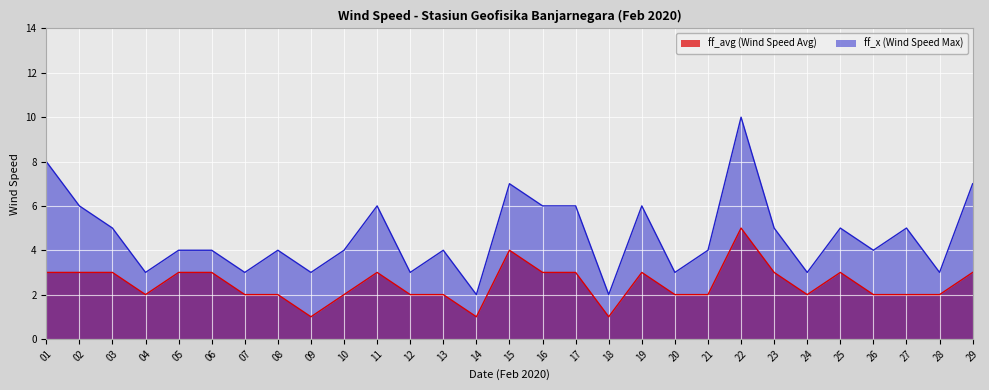

How many lines are shown in the chart?

2